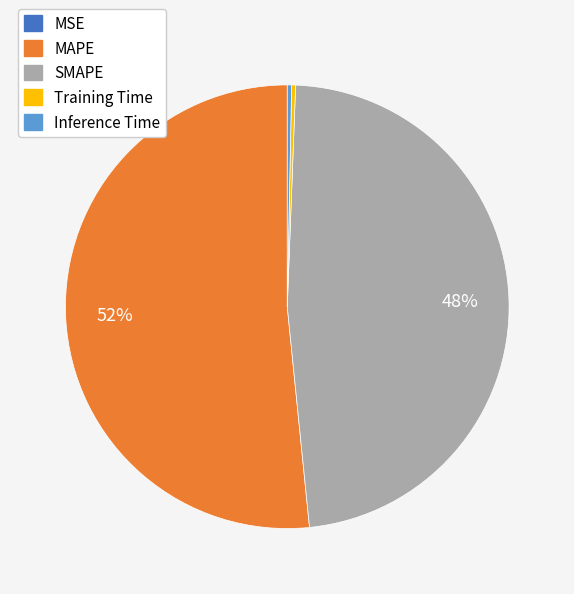

To the nearest percent, what is the average slice percentage?

20%